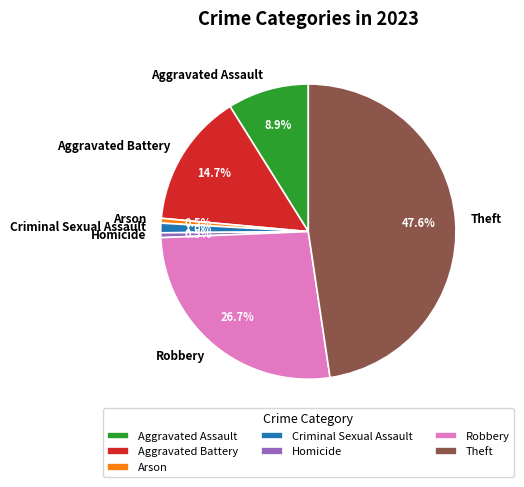

How many slices are in this pie chart?

7